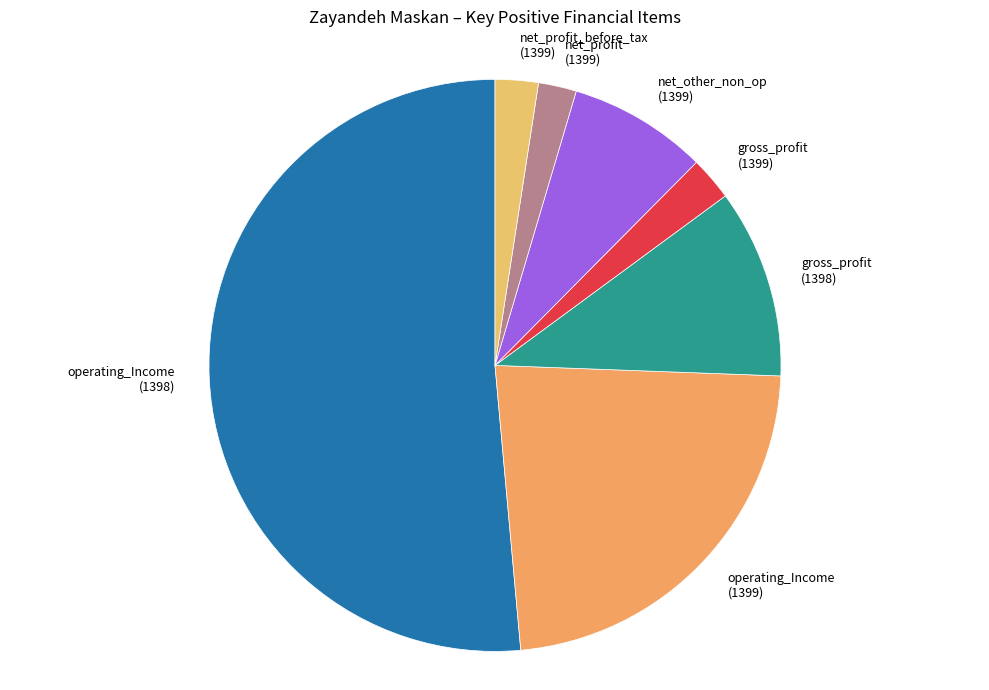

Count the number of slices in the pie.

7